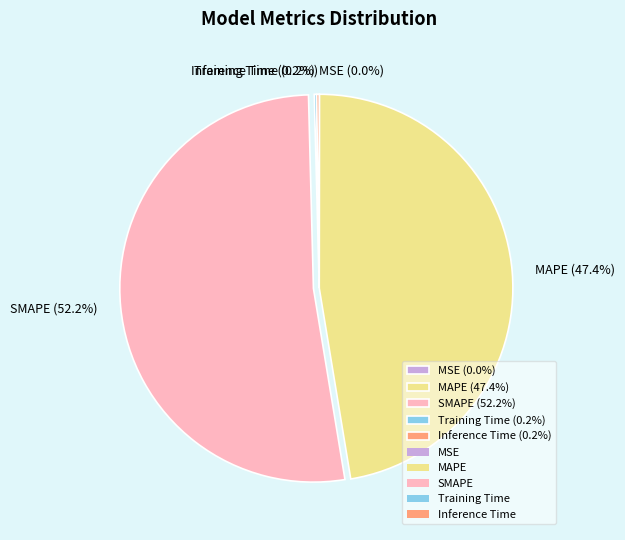

What percentage is NOT represented by MAPE (47.4%)?

52.6%